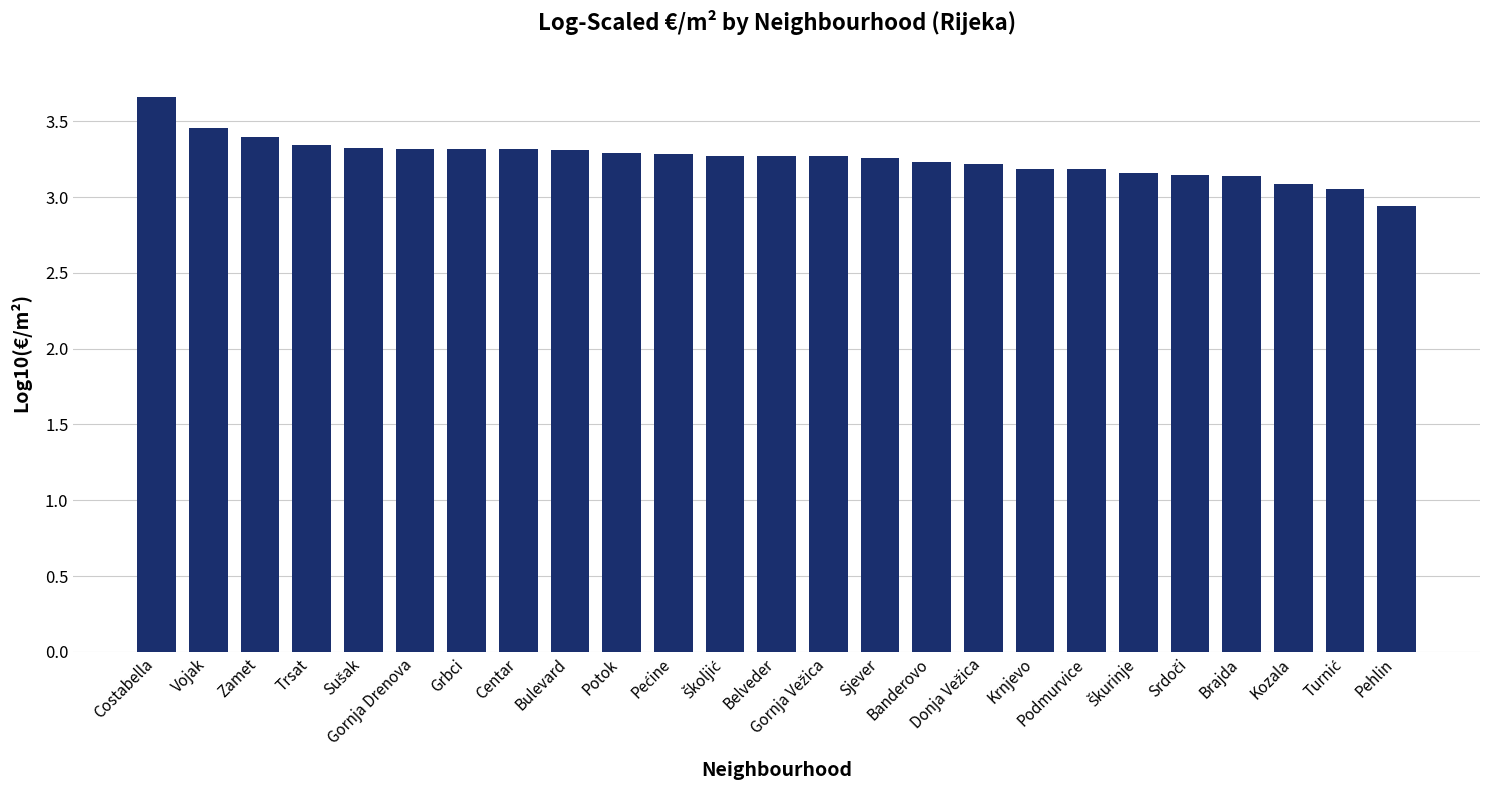

What is the difference between the second highest and second lowest values?

0.4